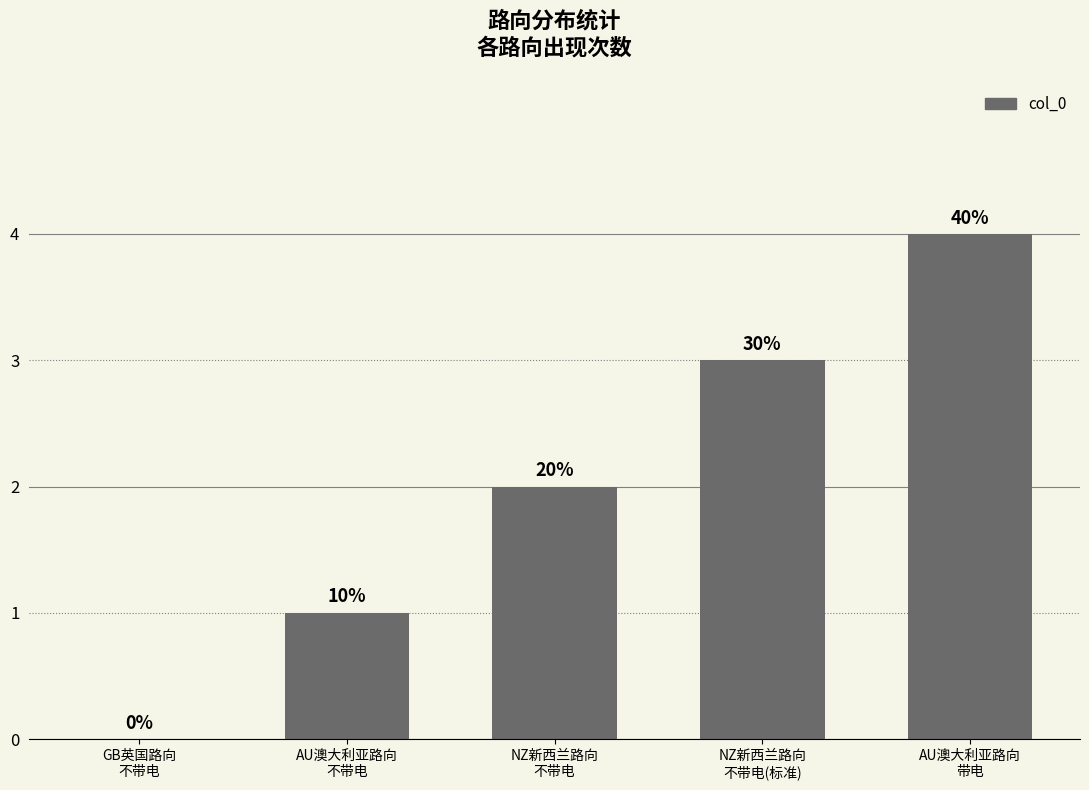

How many values are between 1 and 3?

3